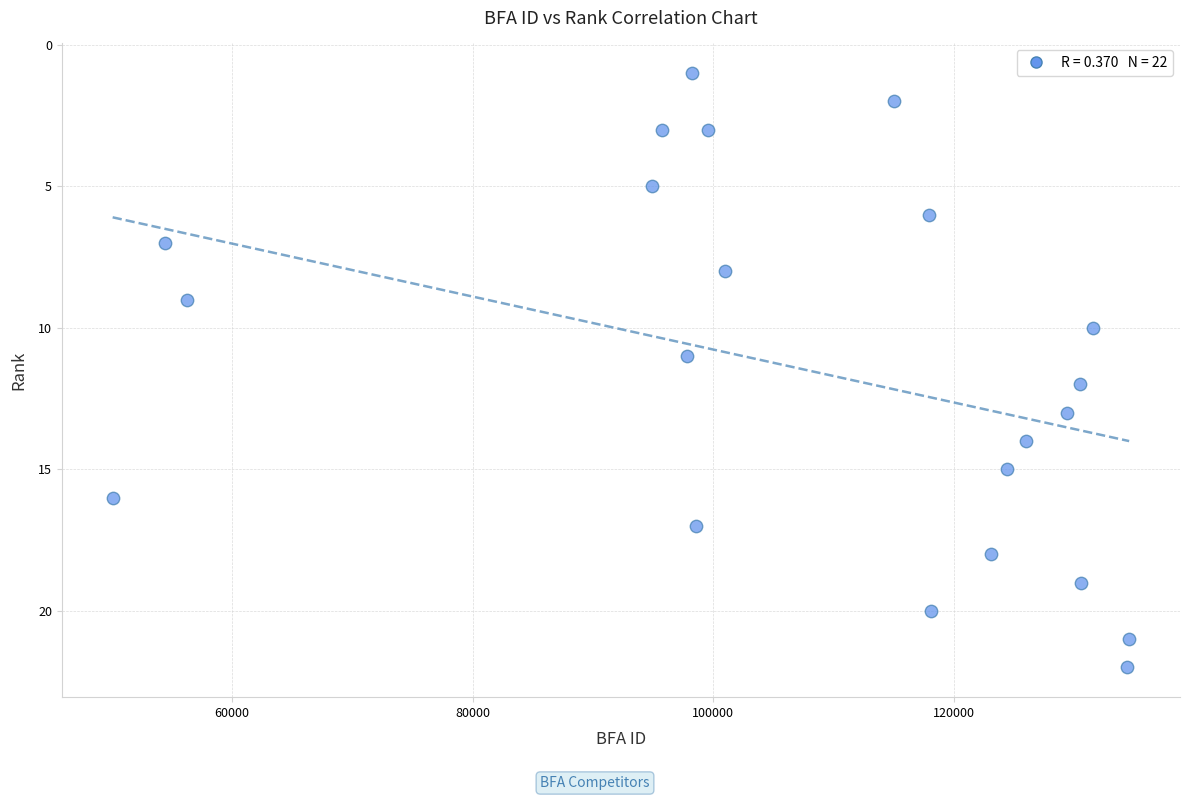

What is the range of Y values (max minus min)?

21